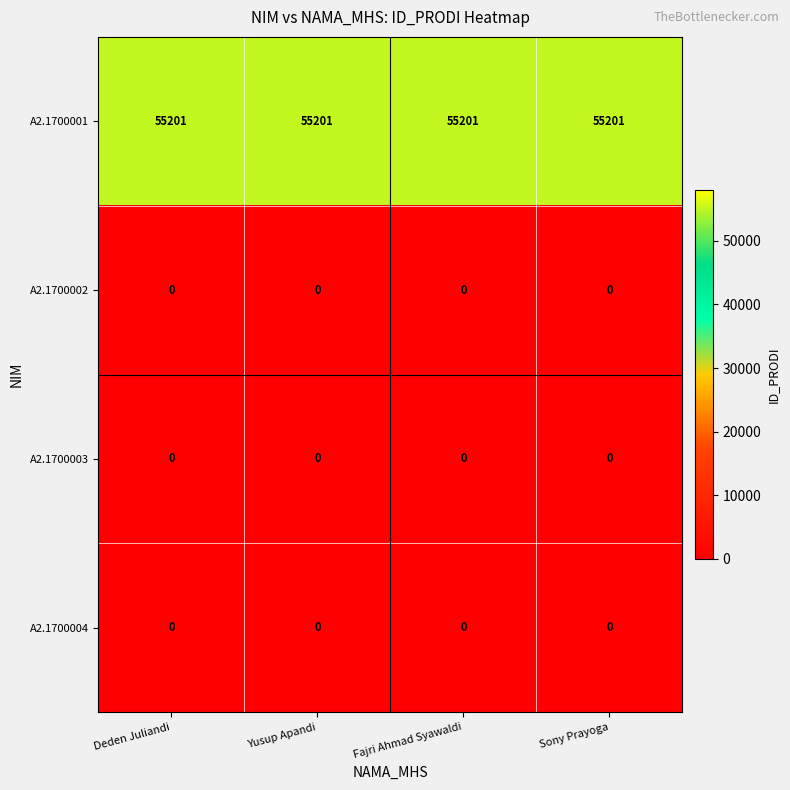

How many series are shown in this chart?

4